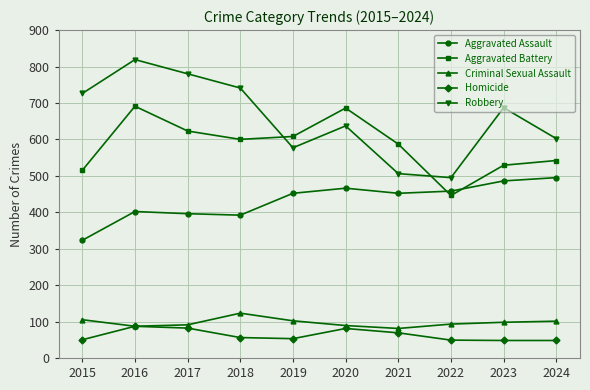

Count the number of categories in the chart.

10